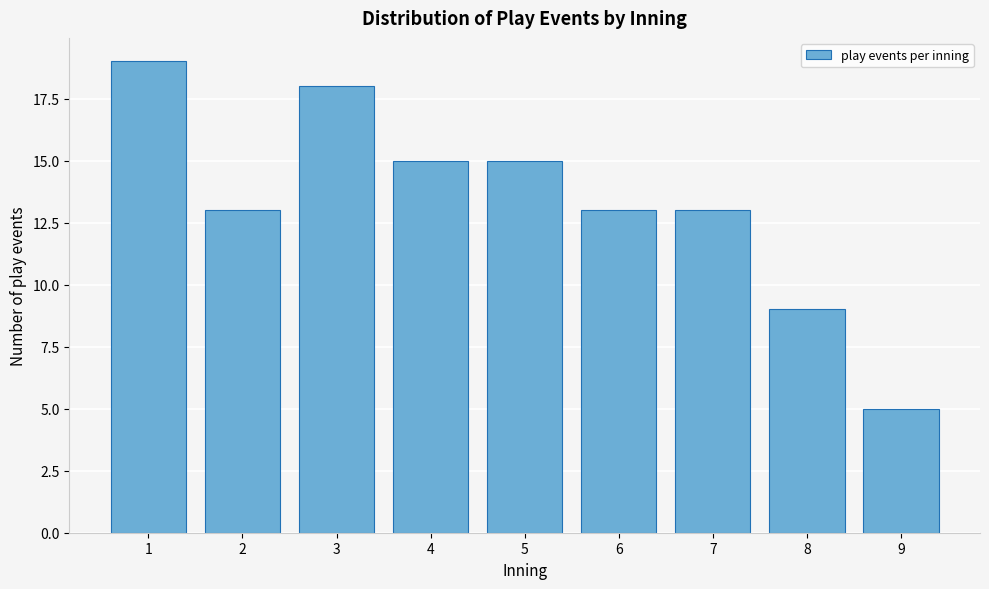

Reading right to left, what are all the values shown in this chart?

9=5	8=9	7=13	6=13	5=15	4=15	3=18	2=13	1=19